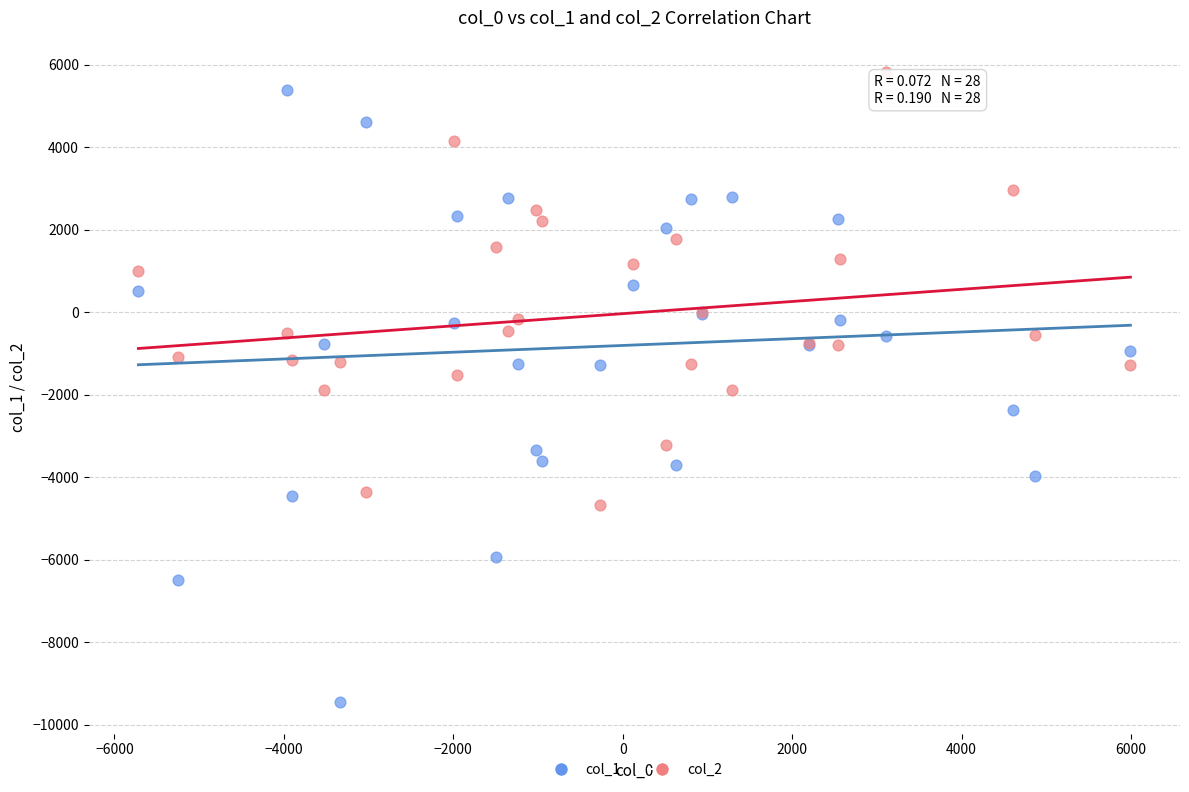

What is the X range (max minus min) for the scatter plot?

11710.6